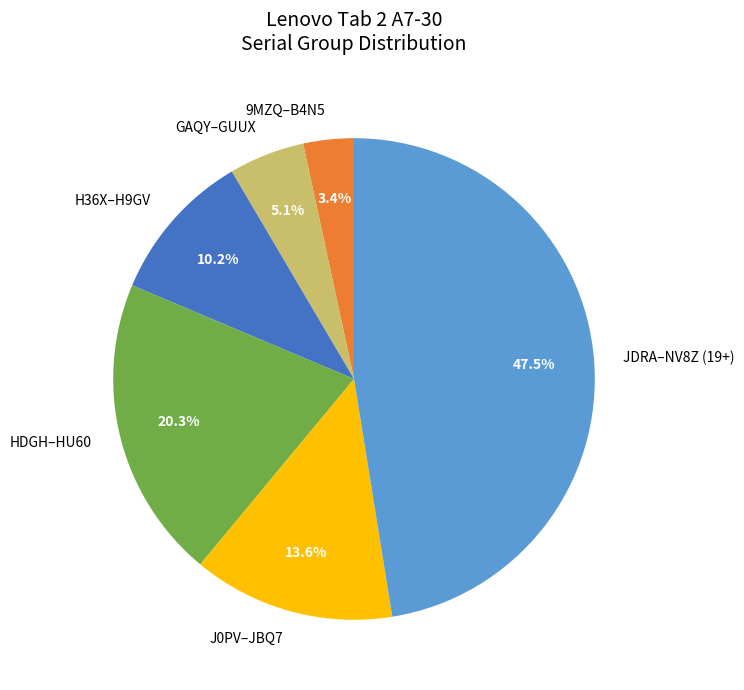

Between H36X–H9GV and HDGH–HU60, which is larger?

HDGH–HU60